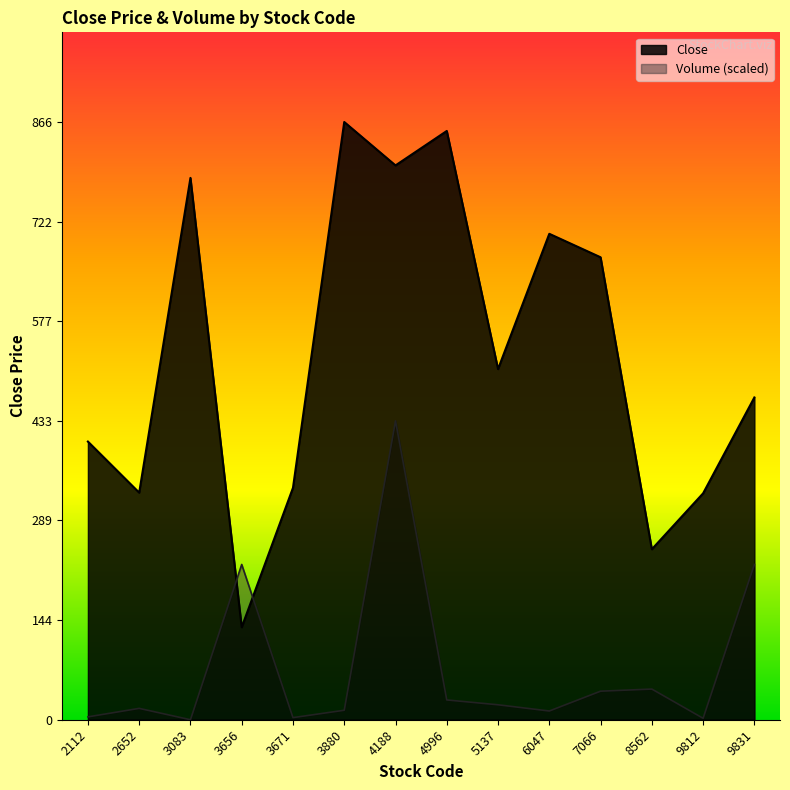

Reading left to right, transcribe all the data shown in this chart.

Close: 403.0	329.0	785.0	134.0	336.0	866.0	803.1	853.0	508.0	704.0	670.0	247.0	328.0	466.9
Volume: 4.1	16.4	0.0	225.0	3.0	13.7	433.0	28.7	21.7	12.6	41.4	44.4	2.1	225.0